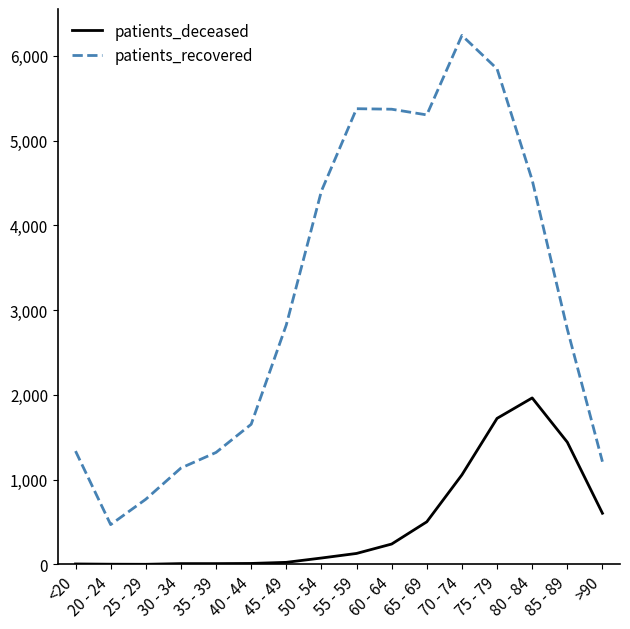

Where is patients_deceased nearest to the value 983?

70 - 74